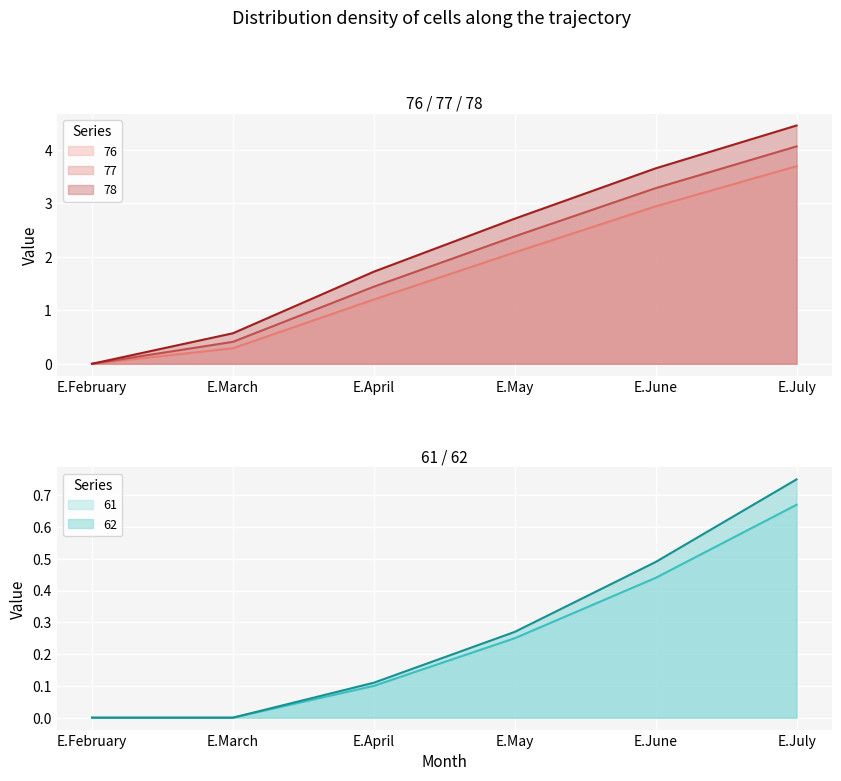

List the series in order of their peak value, lowest first.

61, 62, 76, 77, 78